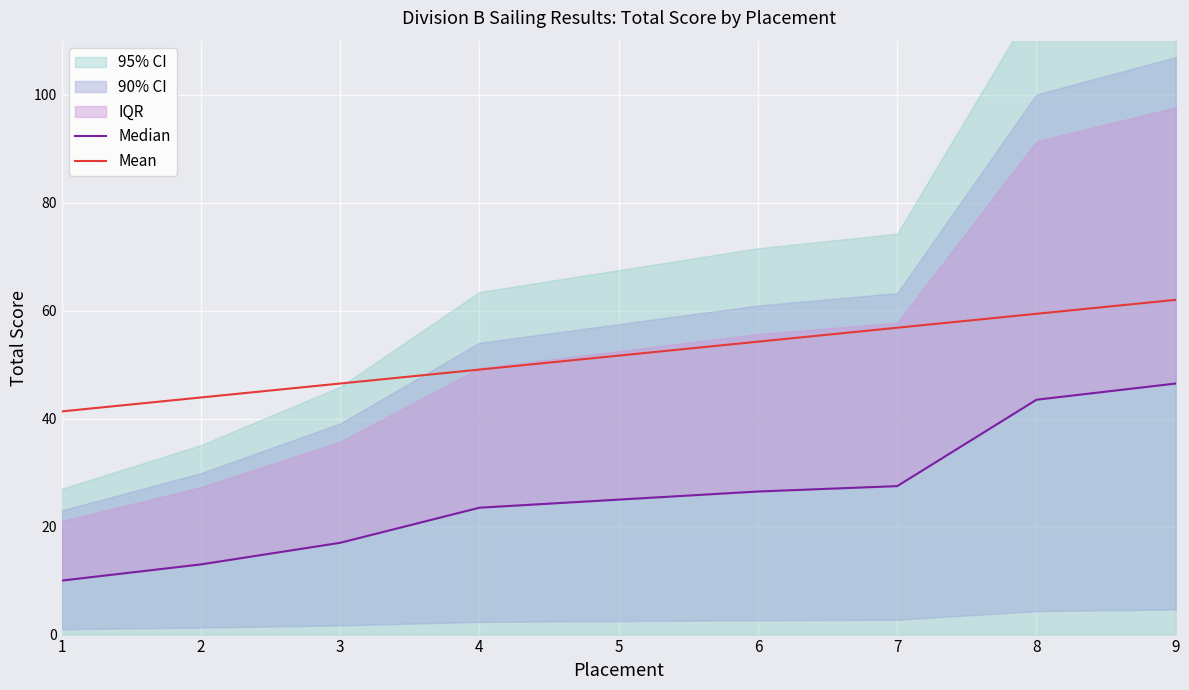

Is it true that Mean equals 57.5 at 2?

False